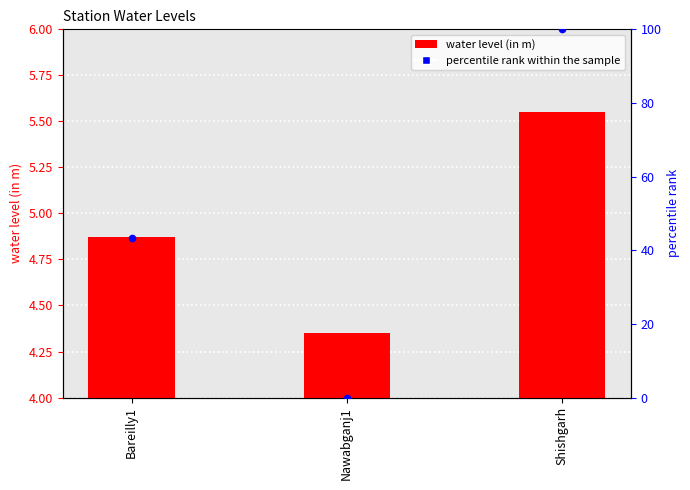

At how many categories does at least one series exceed 59?

1